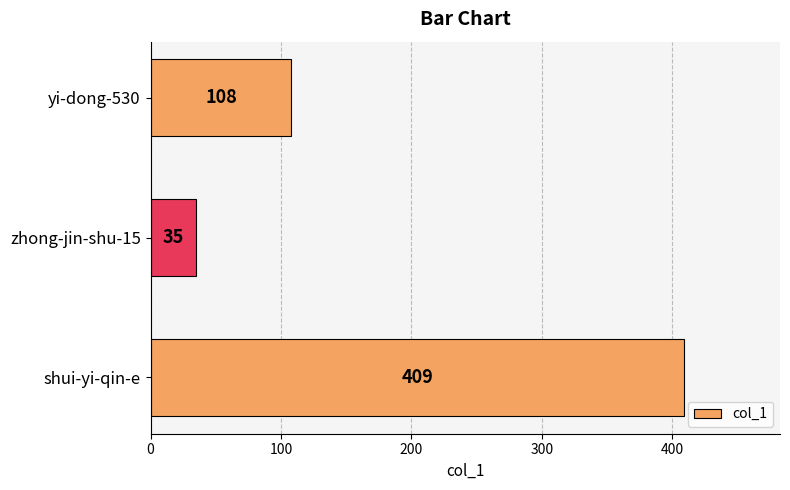

Reading top to bottom, list all the values displayed in this chart.

yi-dong-530=108	zhong-jin-shu-15=35	shui-yi-qin-e=409